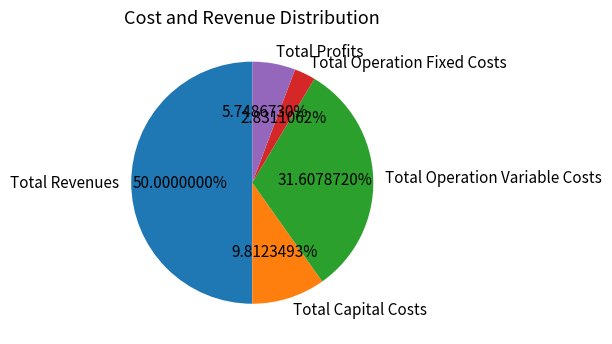

Which category has the biggest portion of the pie?

Total Revenues